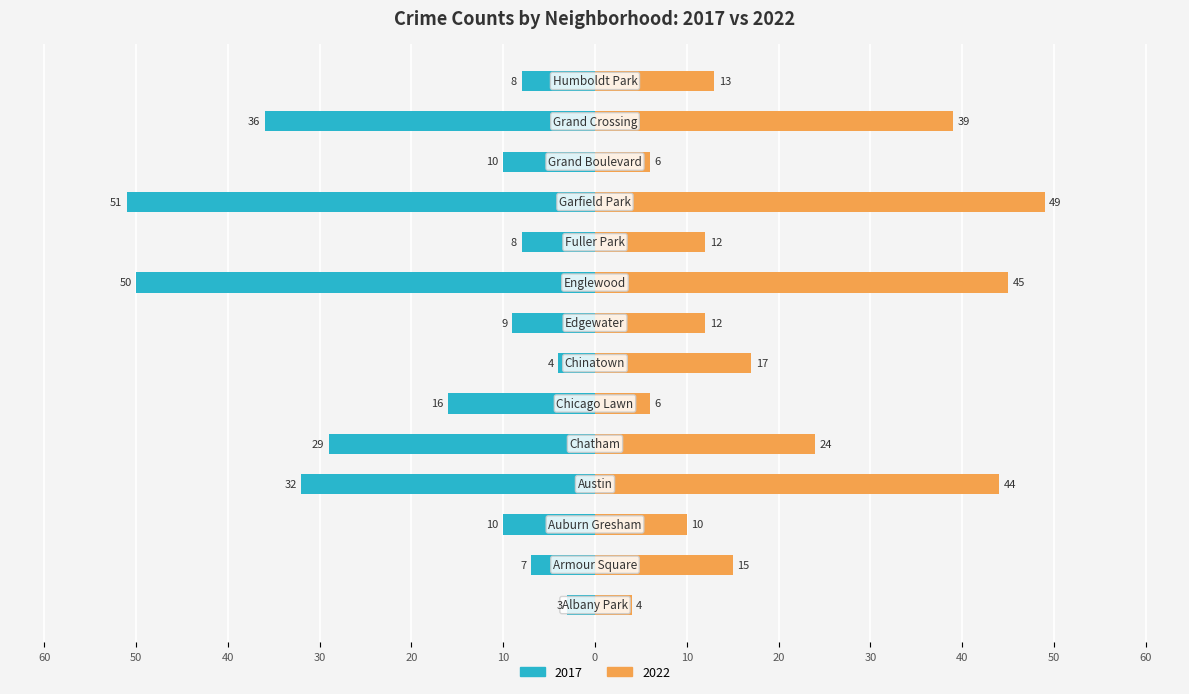

The value of 2022 at Englewood is 45. True or false?

True